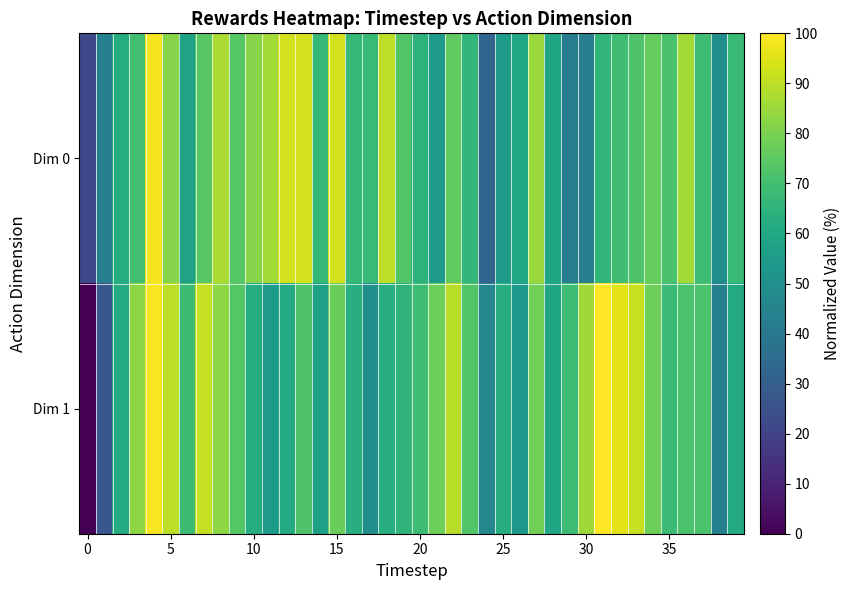

Which series has the widest spread of values?

Dim 1